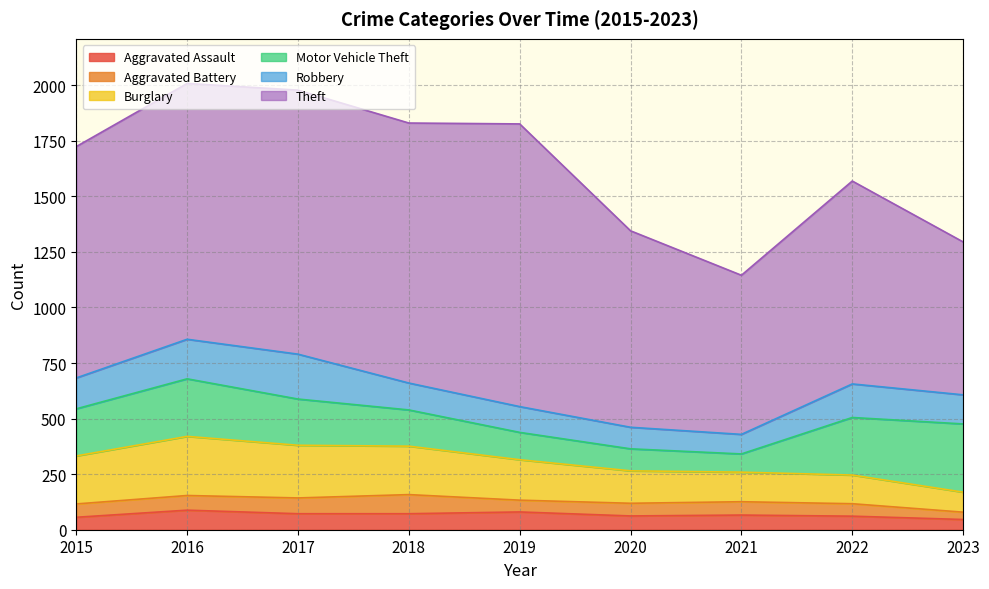

What is the minimum value for Burglary?

90